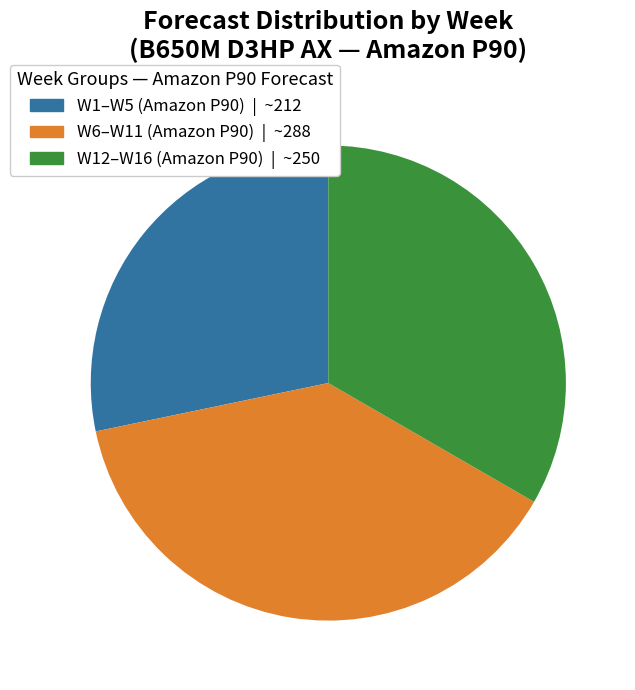

Do W12–W16 (Amazon P90) | ~250 and W1–W5 (Amazon P90) | ~212 together represent more than half of the pie?

Yes